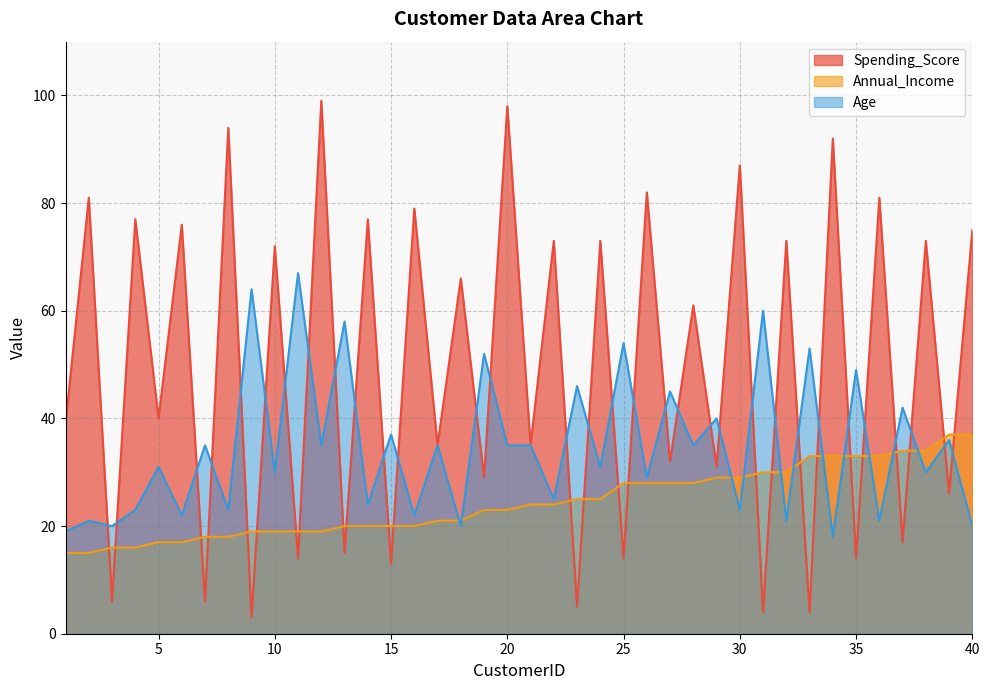

Between 39 and 37, which is larger?

39